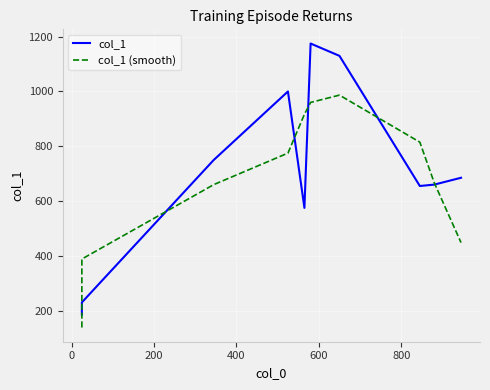

What are all the series names shown in the legend?

col_1, col_1 (smooth)